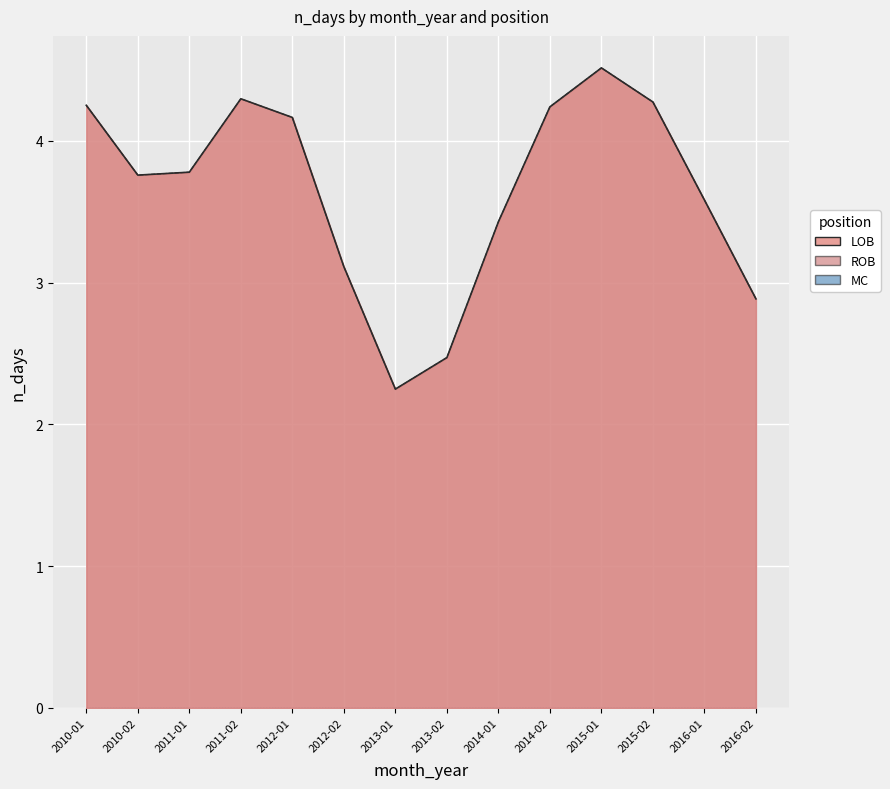

Where is MC nearest to the value 0?

2010-01